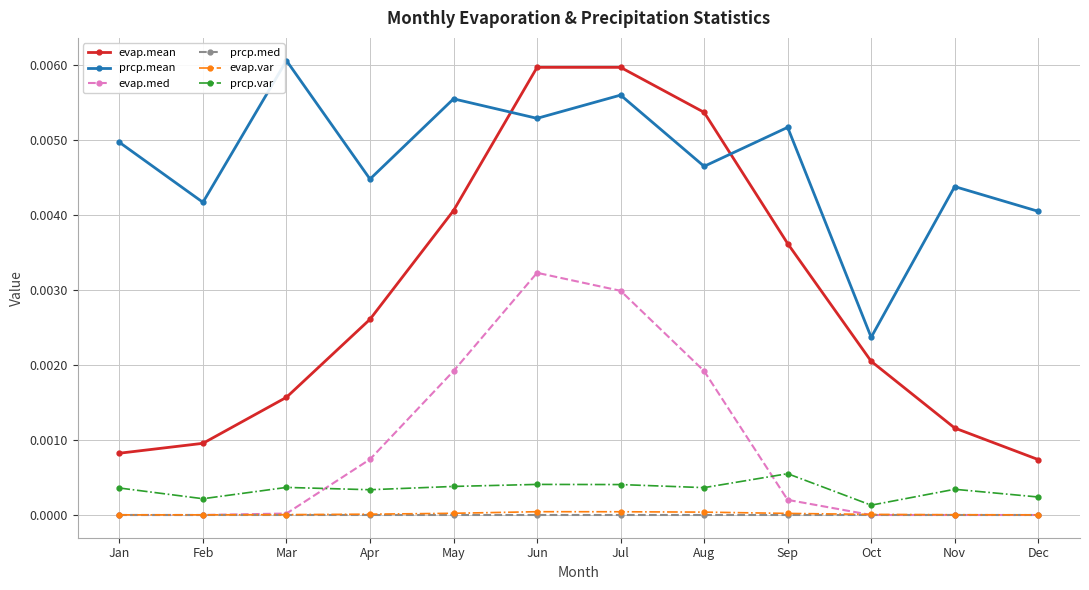

True or false: prcp.var and evap.med intersect in this chart.

True